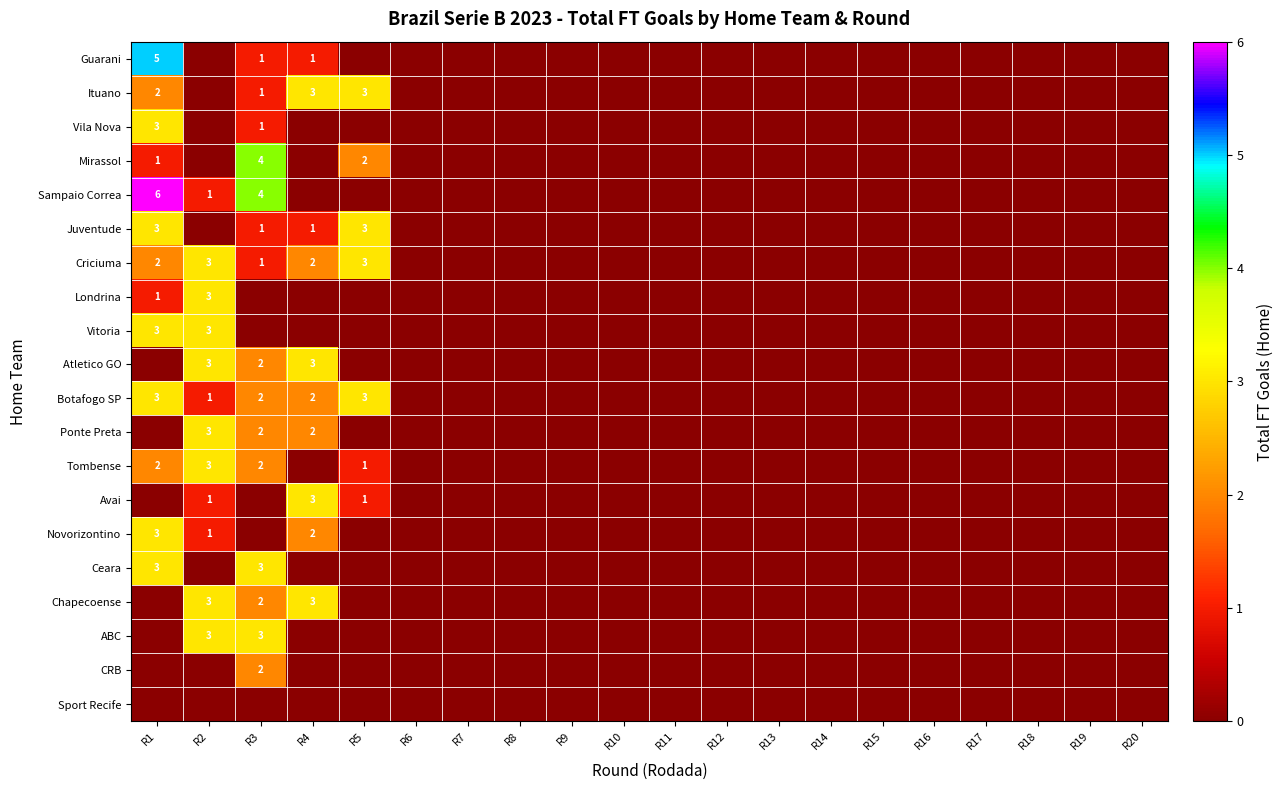

True or false: Tombense has a value of 2 at R1.

True